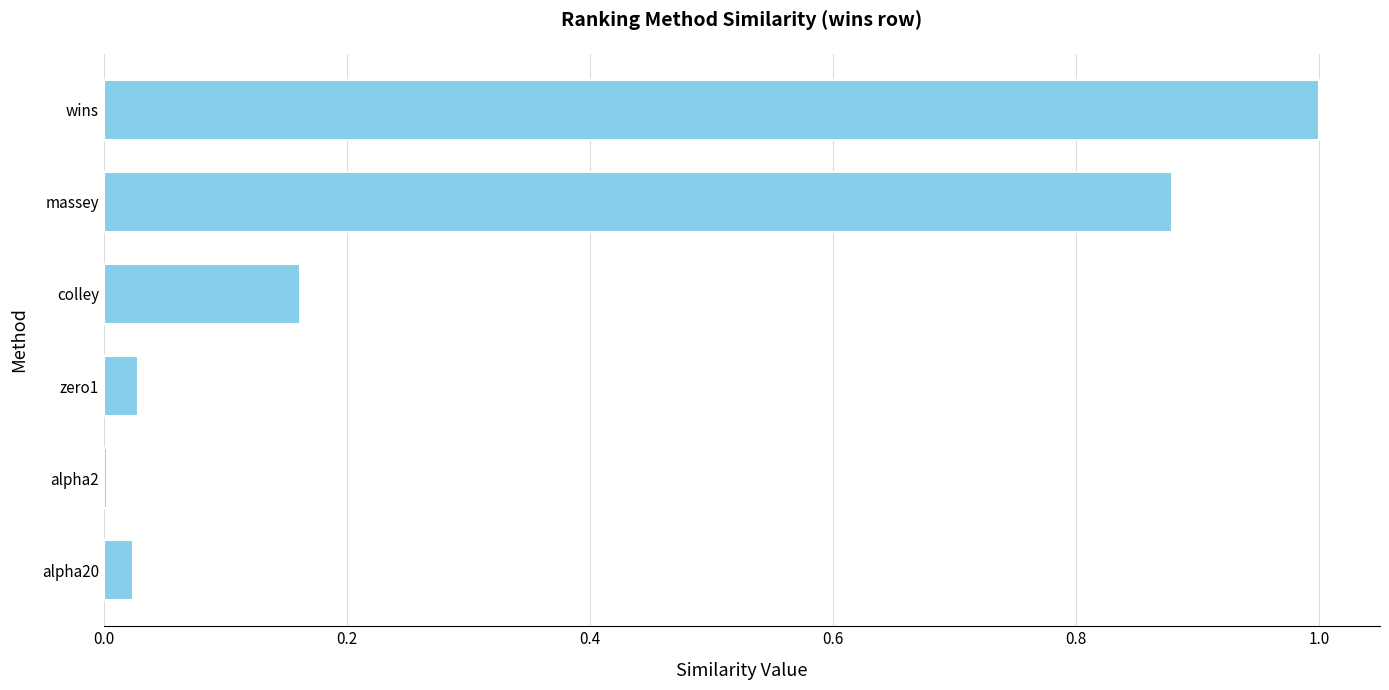

At which category does the chart reach its peak across all series?

wins